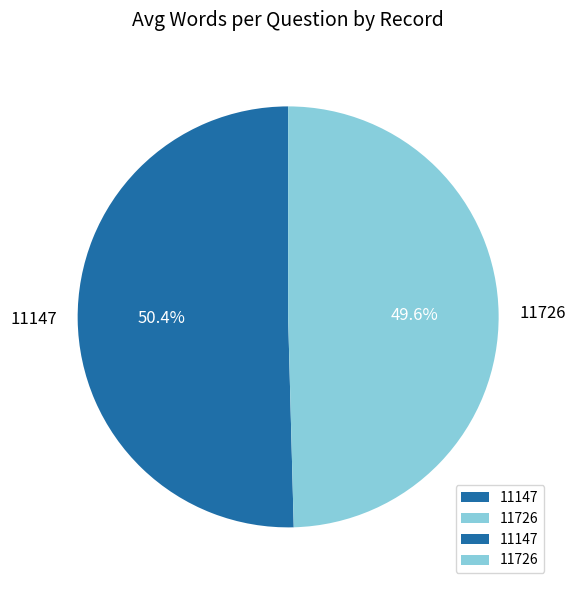

Approximately how many times larger is the value at 11147 compared to 11726?

1.0